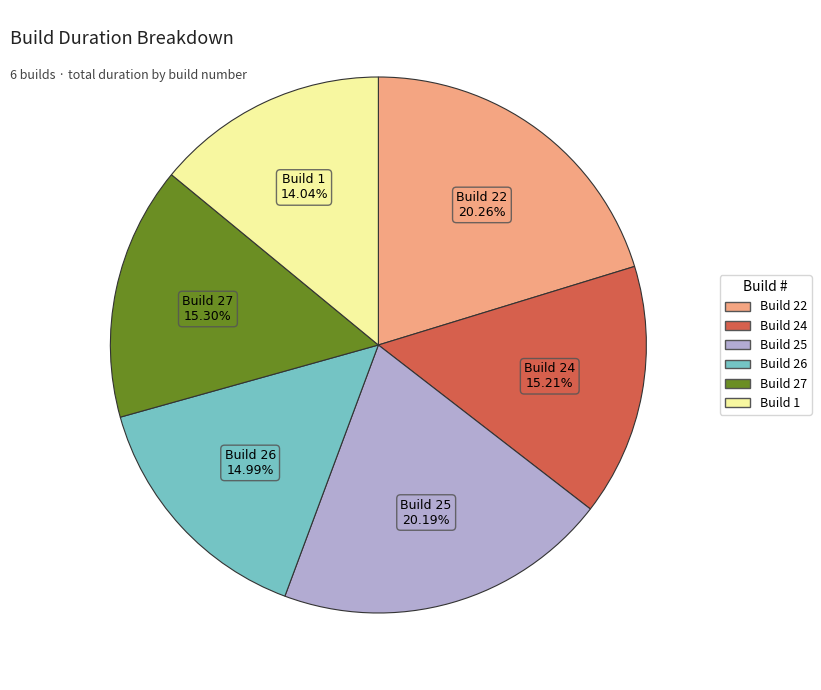

Does any single category account for the majority?

No